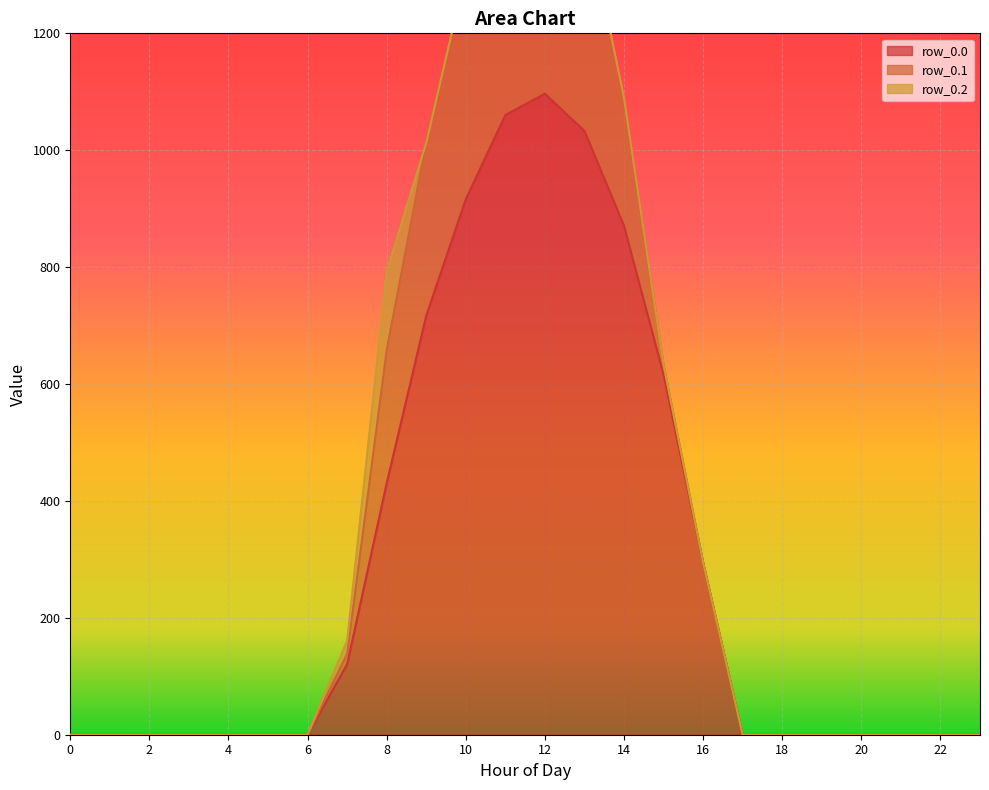

At which category is the sum across all series the highest?

12